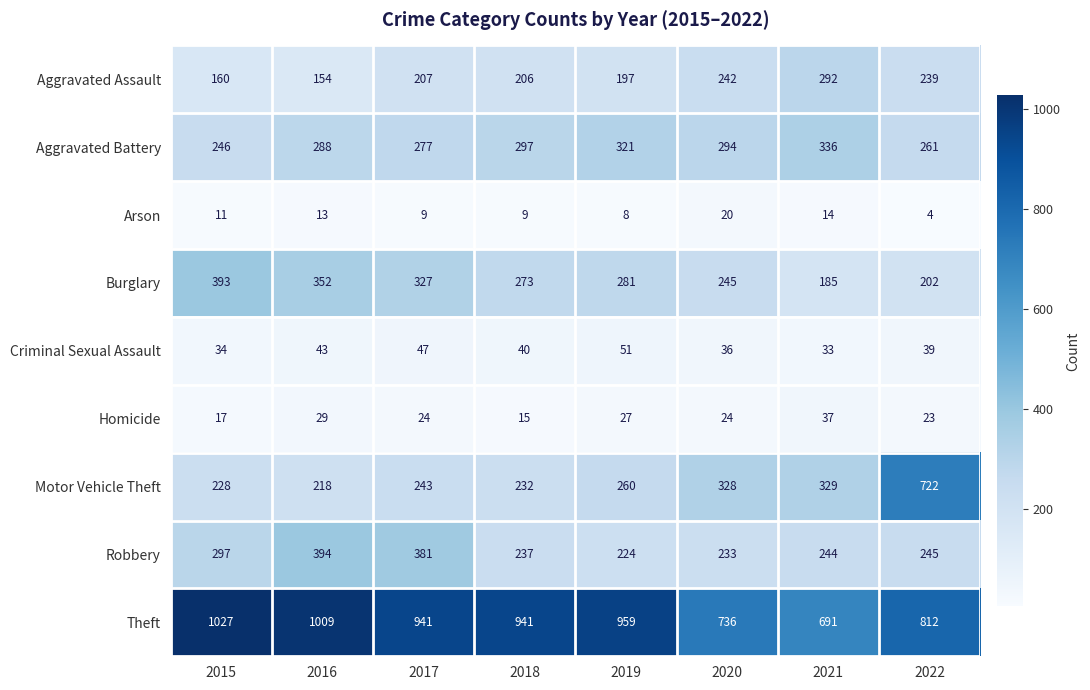

At which category does the chart reach its minimum across all series?

2022